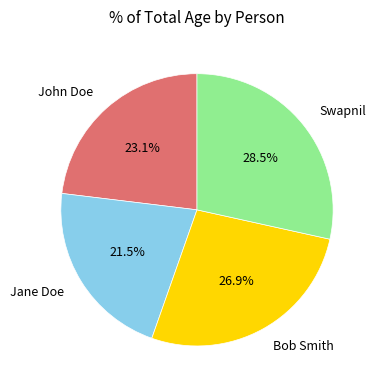

How many segments does this pie chart have?

4